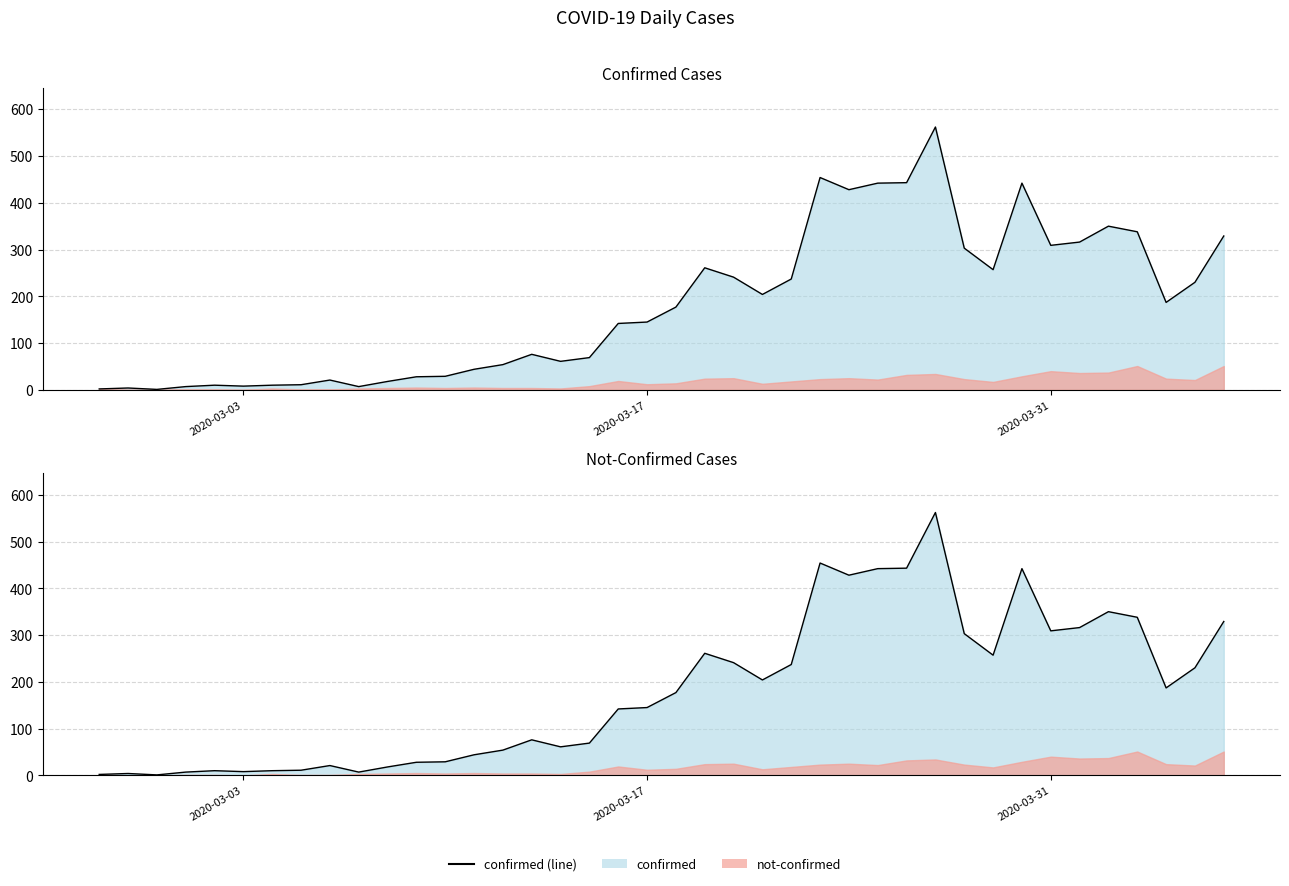

Reading left to right, extract all data points from this chart.

2	4	1	7	10	8	10	11	21	7	18	28	29	44	54	76	61	69	142	145	177	261	241	204	237	454	428	442	443	562	303	257	442	309	316	350	338	187	230	329